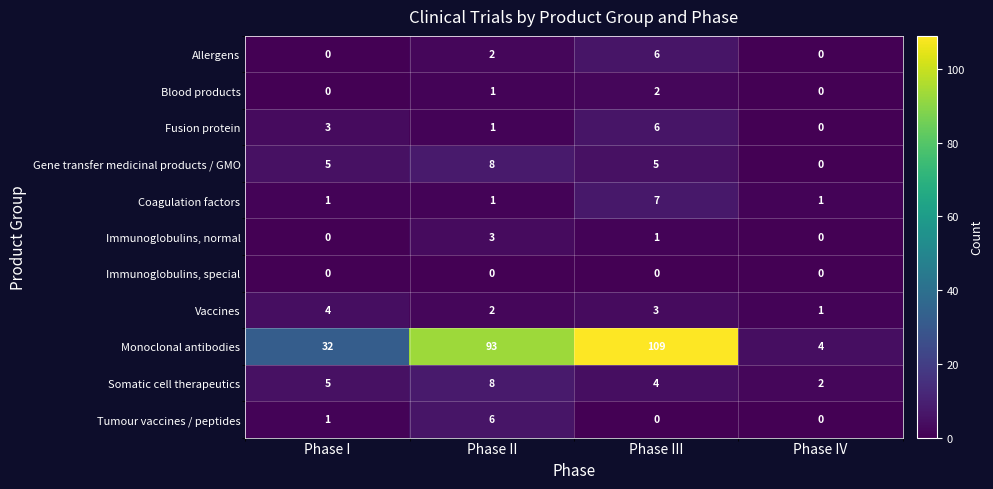

What is the highest value of the Allergens series?

6